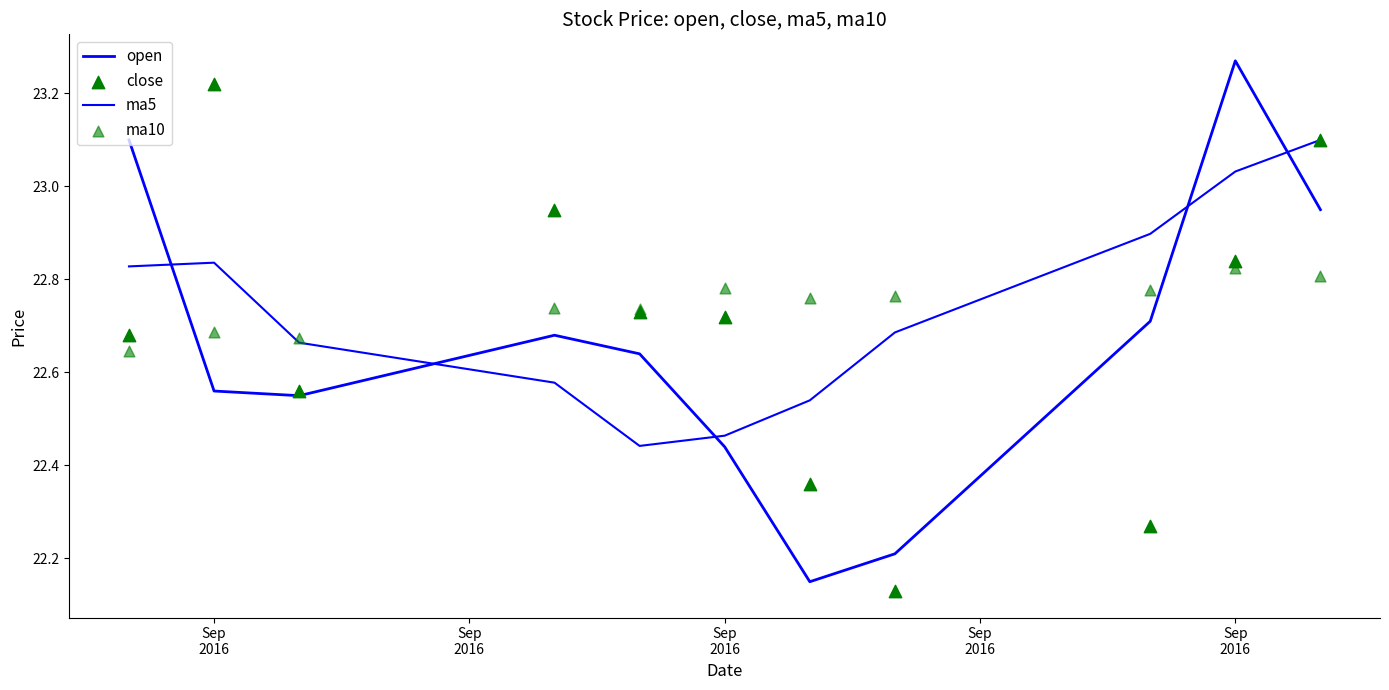

Is the value of ma10 at 7 greater than the value of ma5 at 6?

Yes